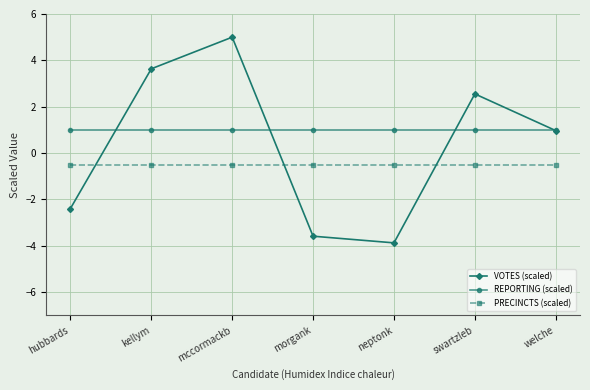

What is the lowest value of the VOTES (scaled) series?

-3.9